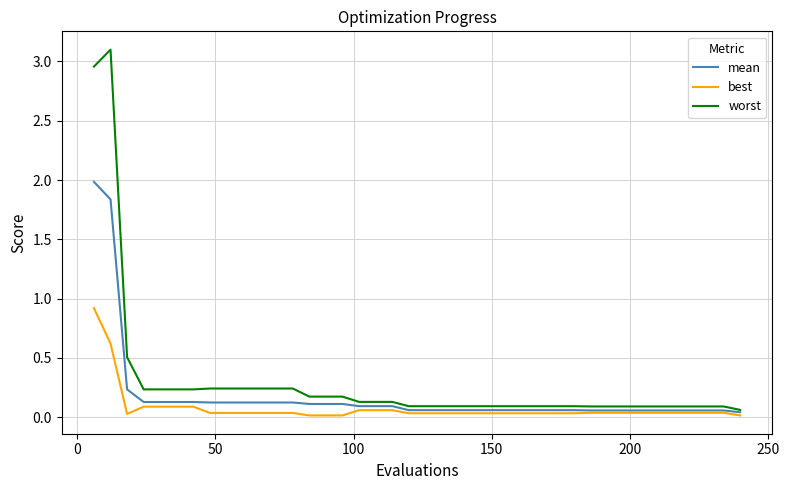

What are all the series names shown in the legend?

mean, best, worst